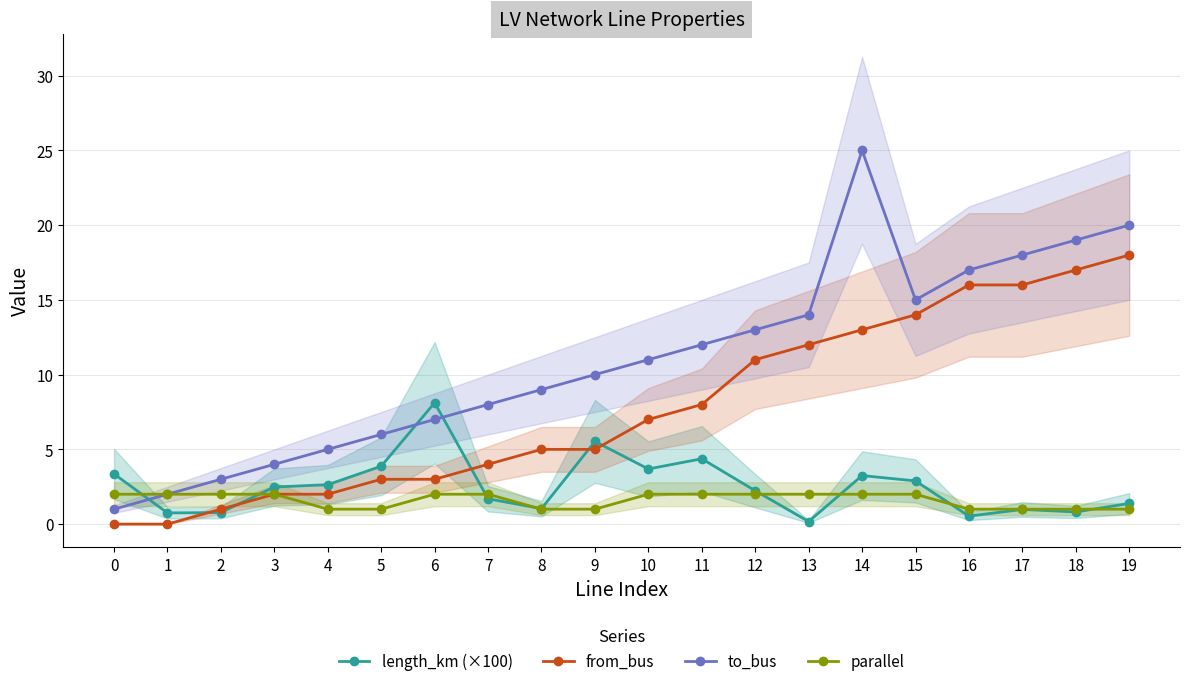

List the labels in order of from_bus value, smallest first.

0, 1, 2, 3, 4, 5, 6, 7, 8, 9, 10, 11, 12, 13, 14, 15, 16, 17, 18, 19